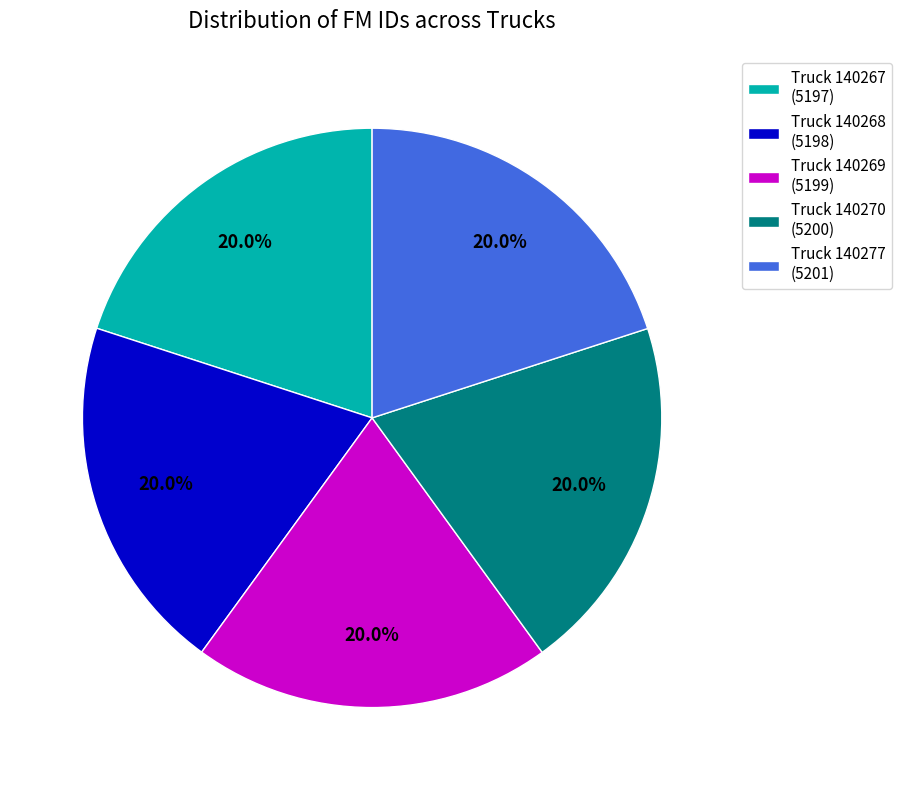

Does Truck 140267 (5197) account for over 50% of the chart?

No